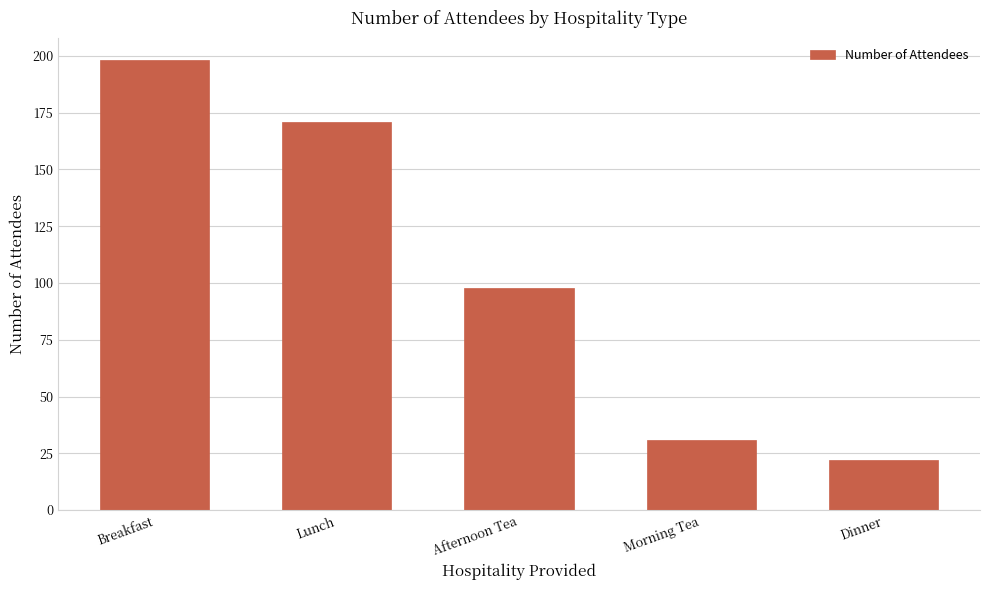

Reading left to right, extract all data points from this chart.

198	171	98	31	22